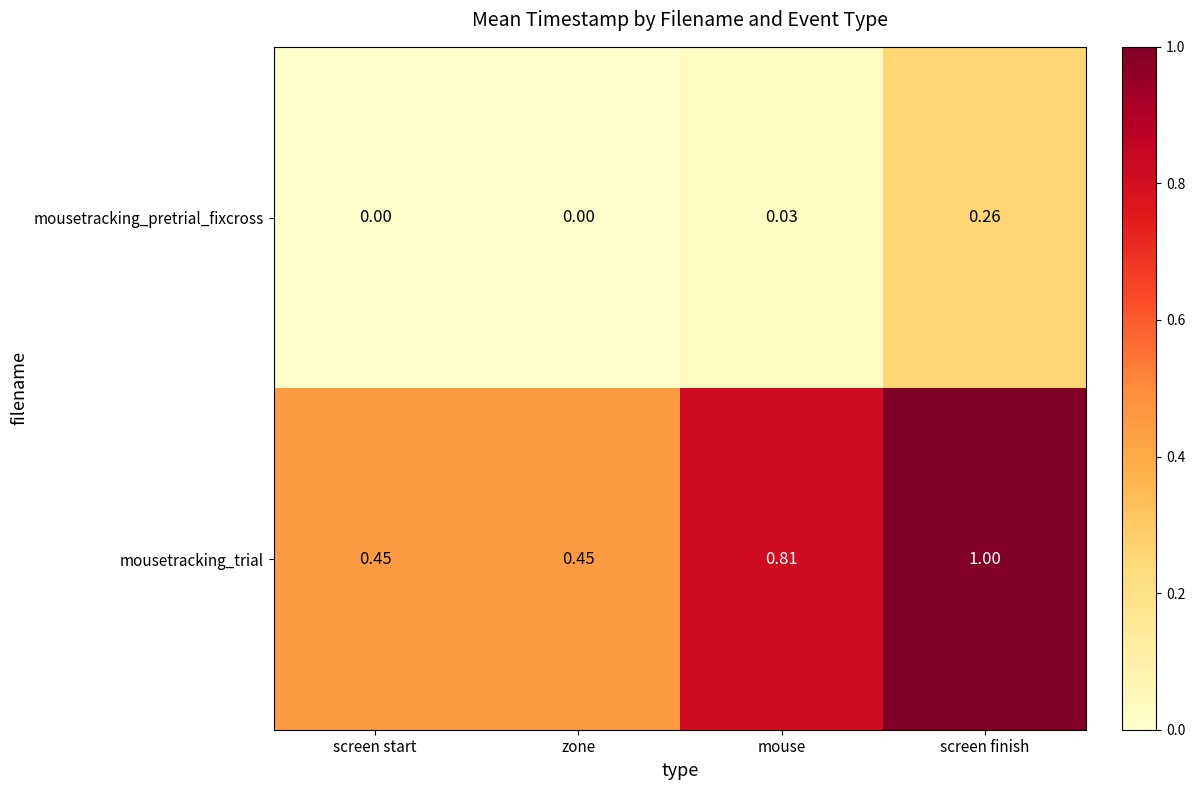

List the series in order of their peak value, highest first.

mousetracking_trial, mousetracking_pretrial_fixcross